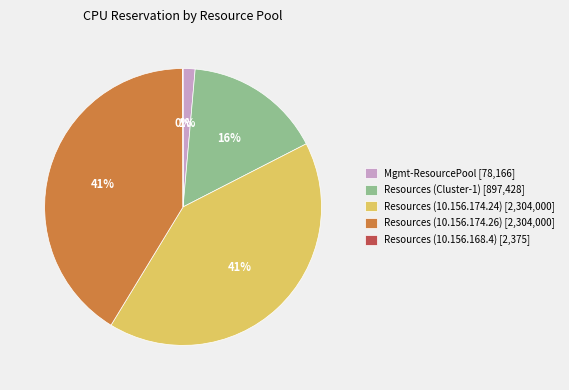

Combined, do Resources (Cluster-1) [897,428] and Resources (10.156.174.26) [2,304,000] account for over 50%?

Yes